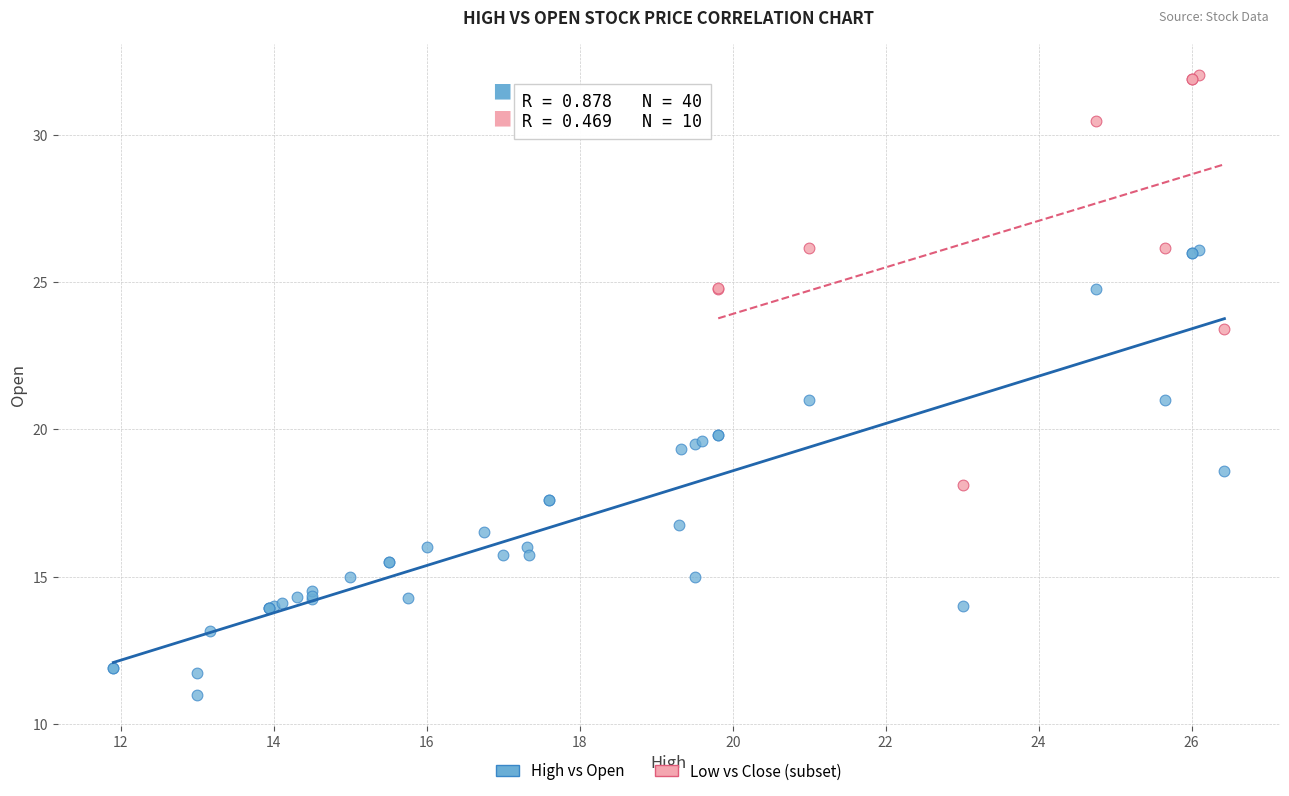

Which series reaches the minimum Y coordinate?

High vs Open